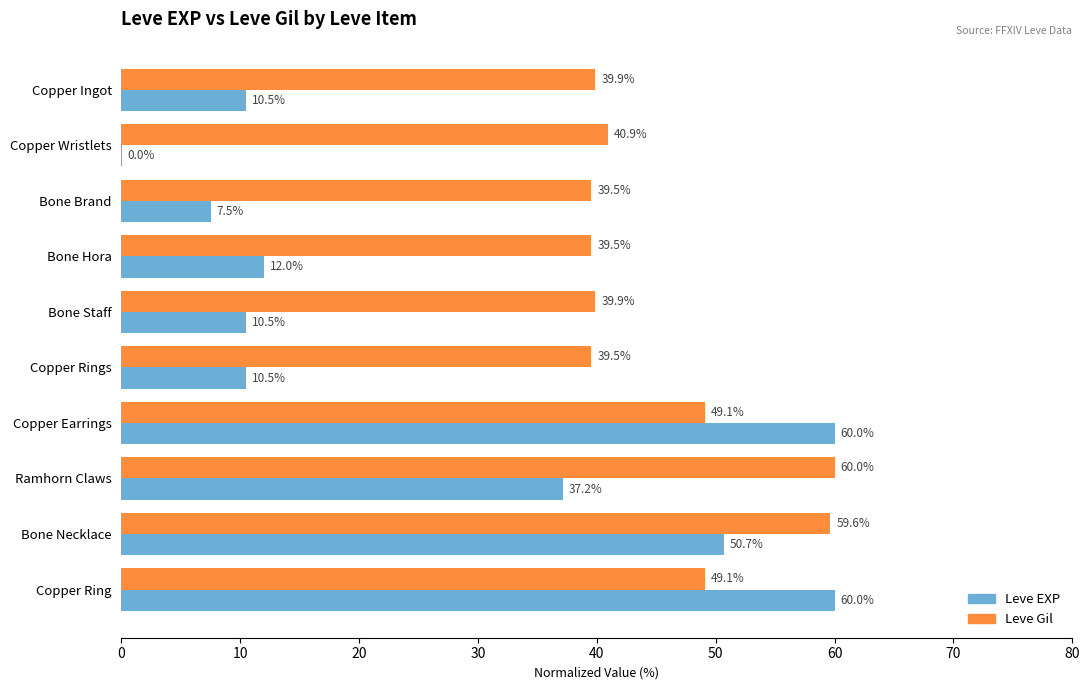

The value of Leve EXP at Ramhorn Claws is 37.2. True or false?

True